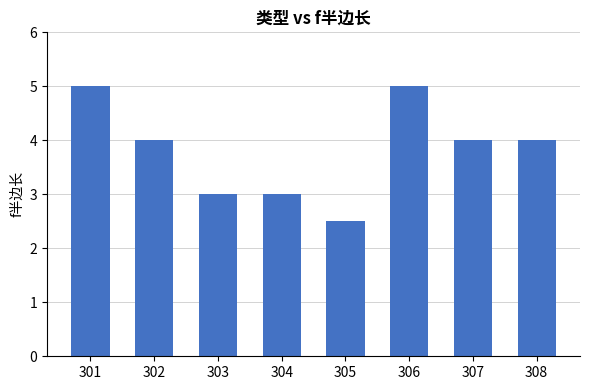

What is the value of the 8th bar from the left?

4.0